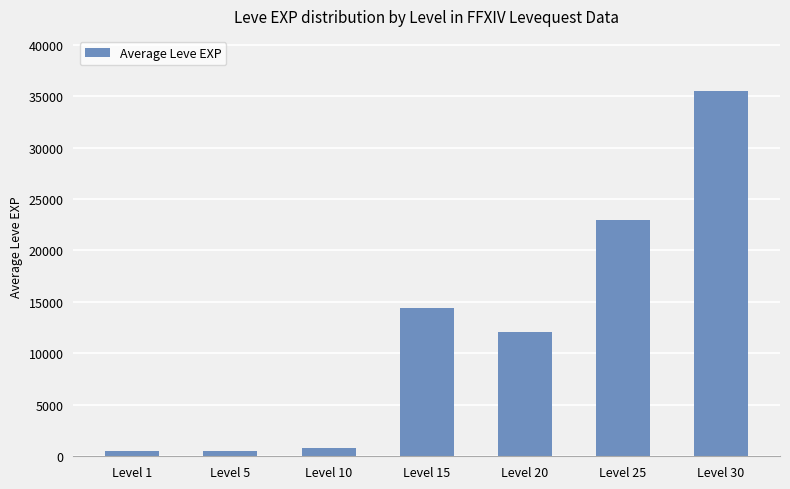

The value at Level 15 is 9872. True or false?

False